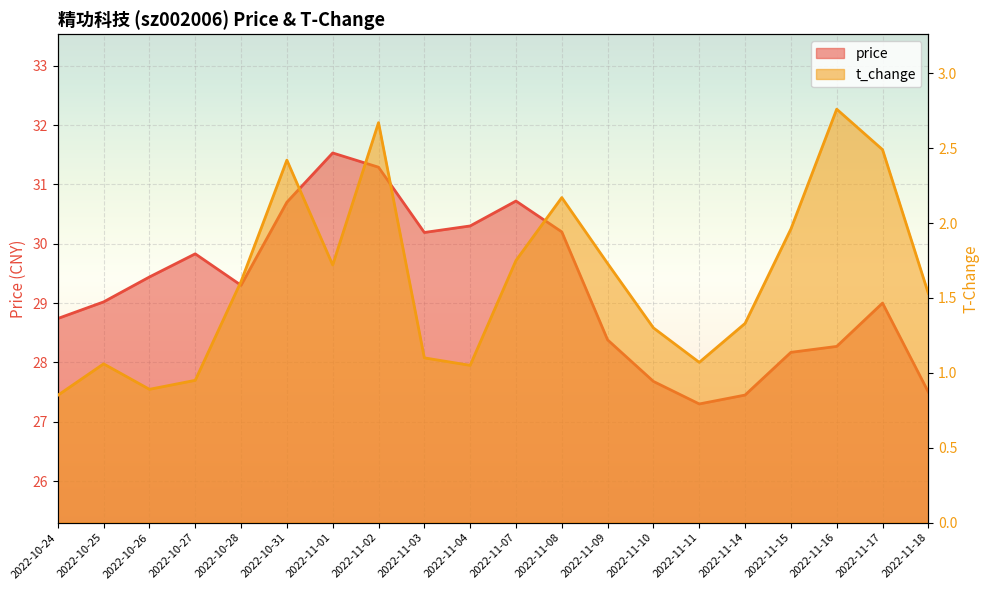

Which series has the widest spread of values?

price